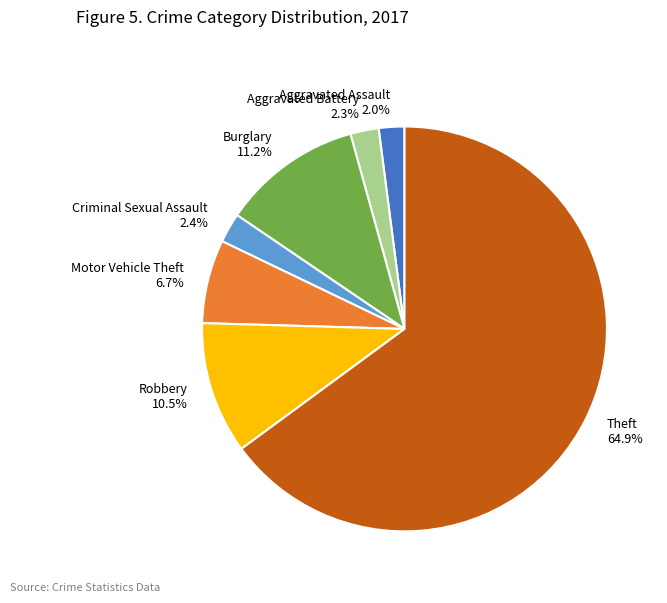

Do Aggravated Battery and Robbery together represent more than half of the pie?

No